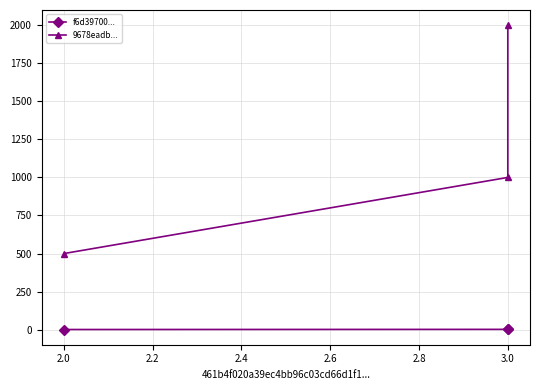

Reading right to left, transcribe all the data shown in this chart.

f6d39700...: 3	2	1
9678eadb...: 2000	1000	500